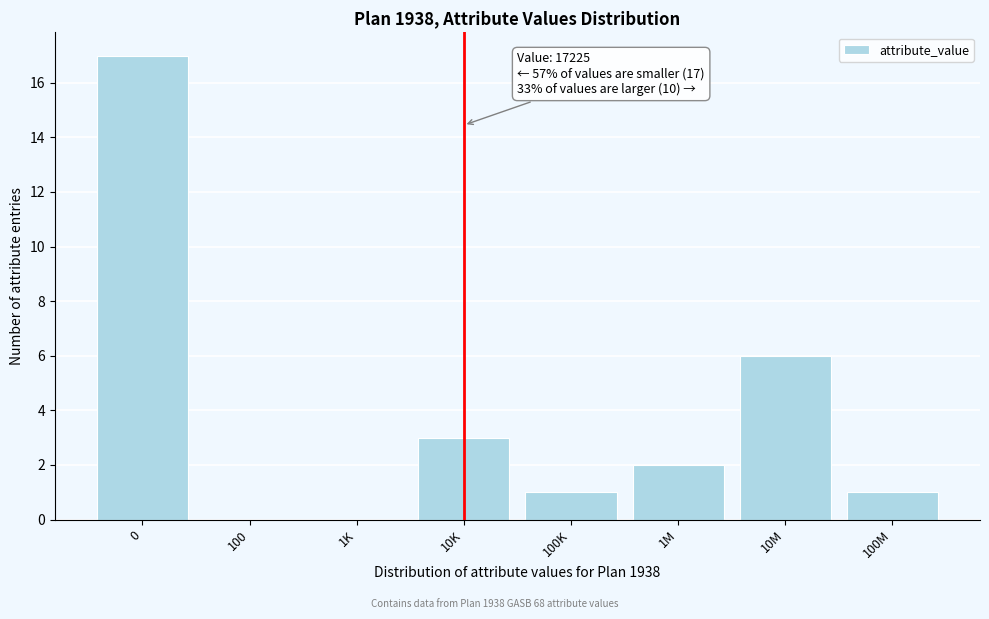

Reading left to right, list all the values displayed in this chart.

0=17	100=0	1K=0	10K=3	100K=1	1M=2	10M=6	100M=1